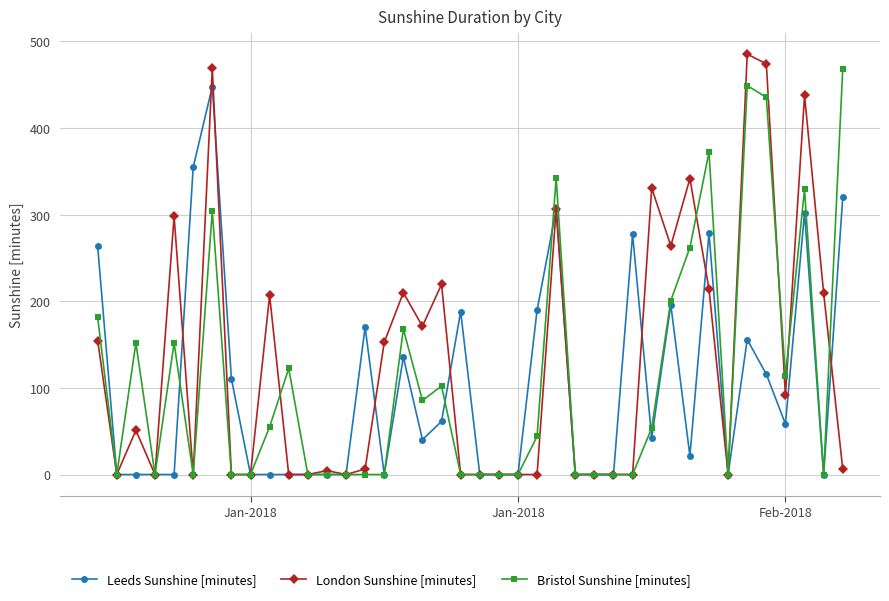

Which series has the widest spread of values?

London Sunshine [minutes]